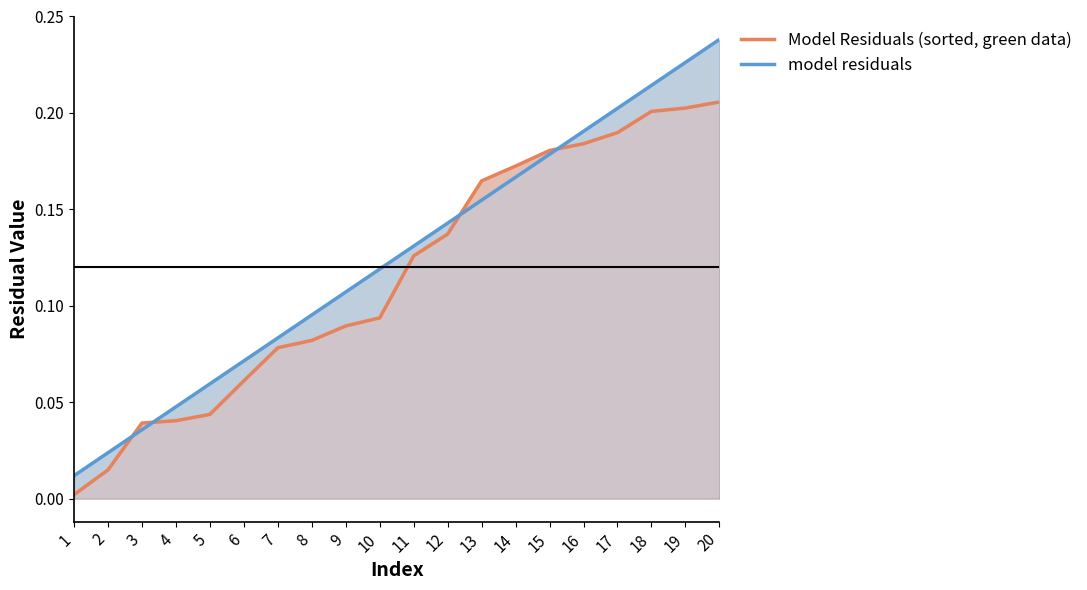

What is the total value across all series at 12?

0.3